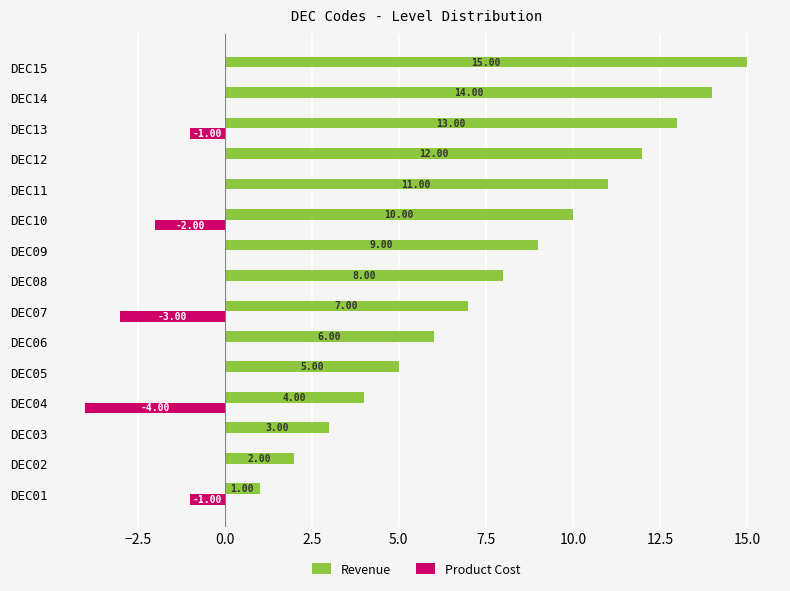

What is the sum of all Product Cost values?

-11